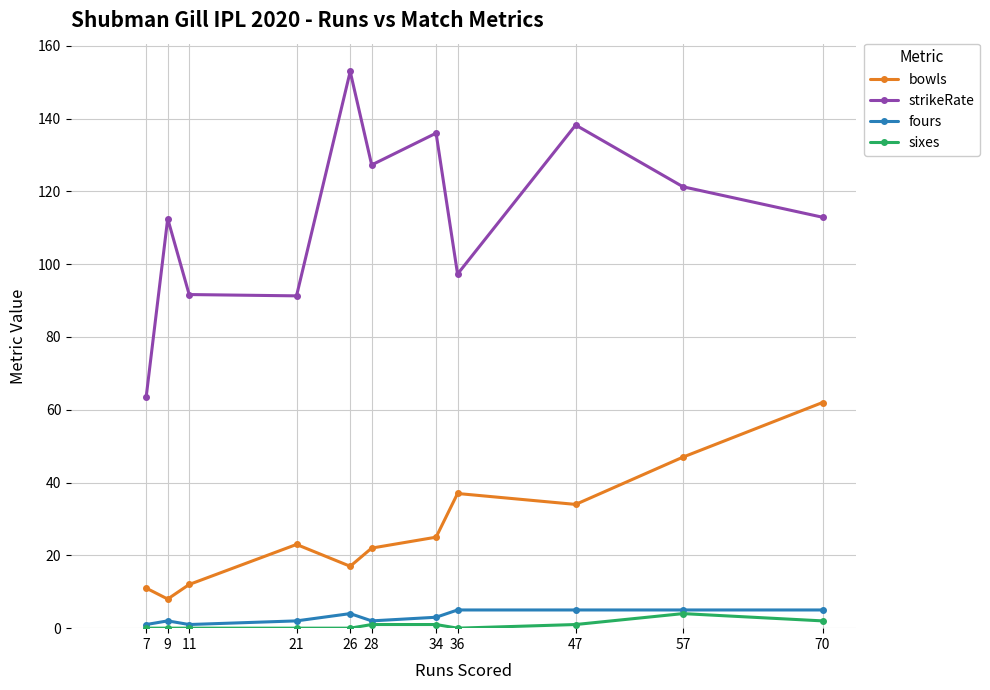

Where does the fours series first go above 3?

26